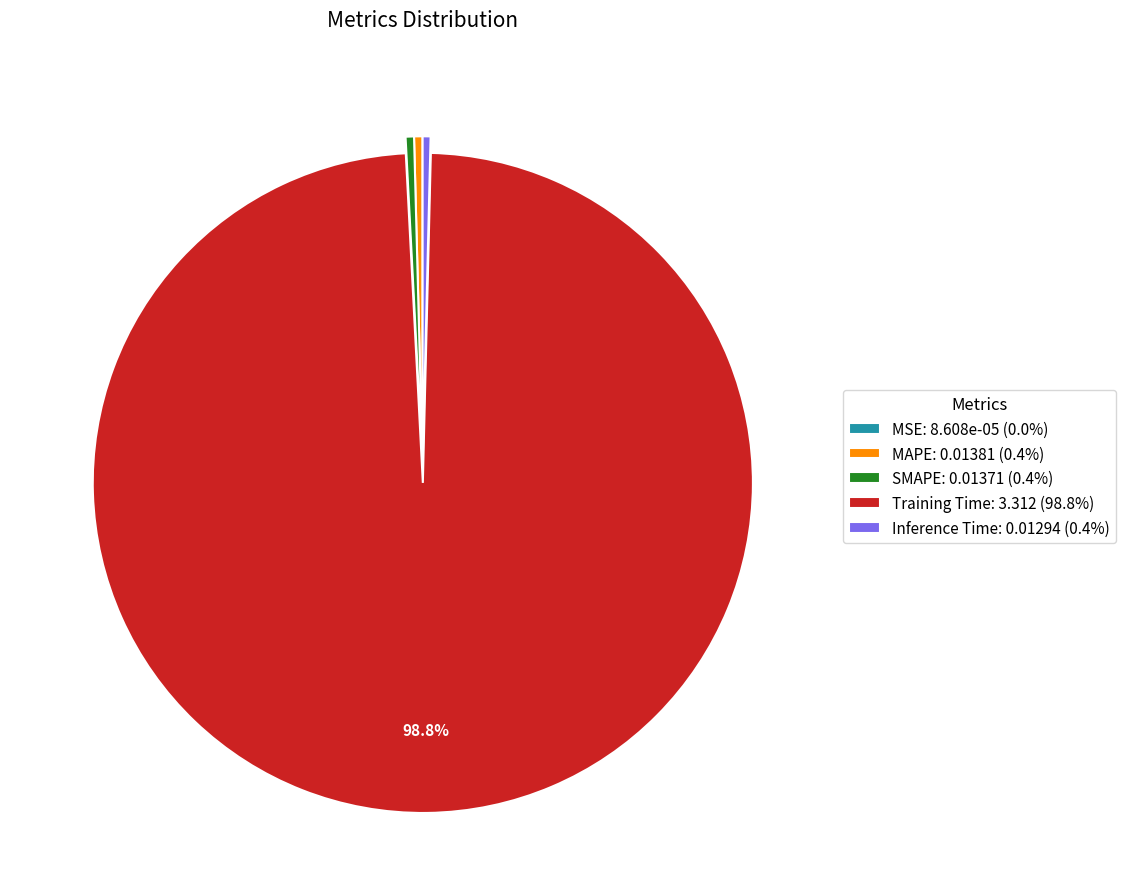

Combined, do SMAPE: 0.01371 (0.4%) and MAPE: 0.01381 (0.4%) account for over 50%?

No